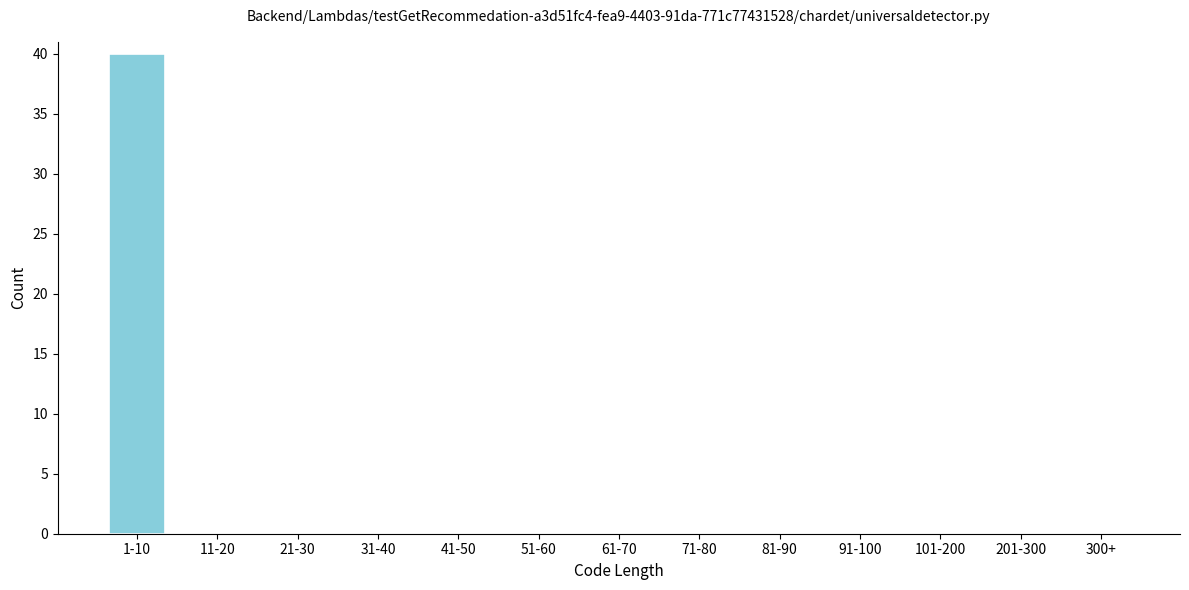

Reading right to left, list all the values displayed in this chart.

300+=0	201-300=0	101-200=0	91-100=0	81-90=0	71-80=0	61-70=0	51-60=0	41-50=0	31-40=0	21-30=0	11-20=0	1-10=40